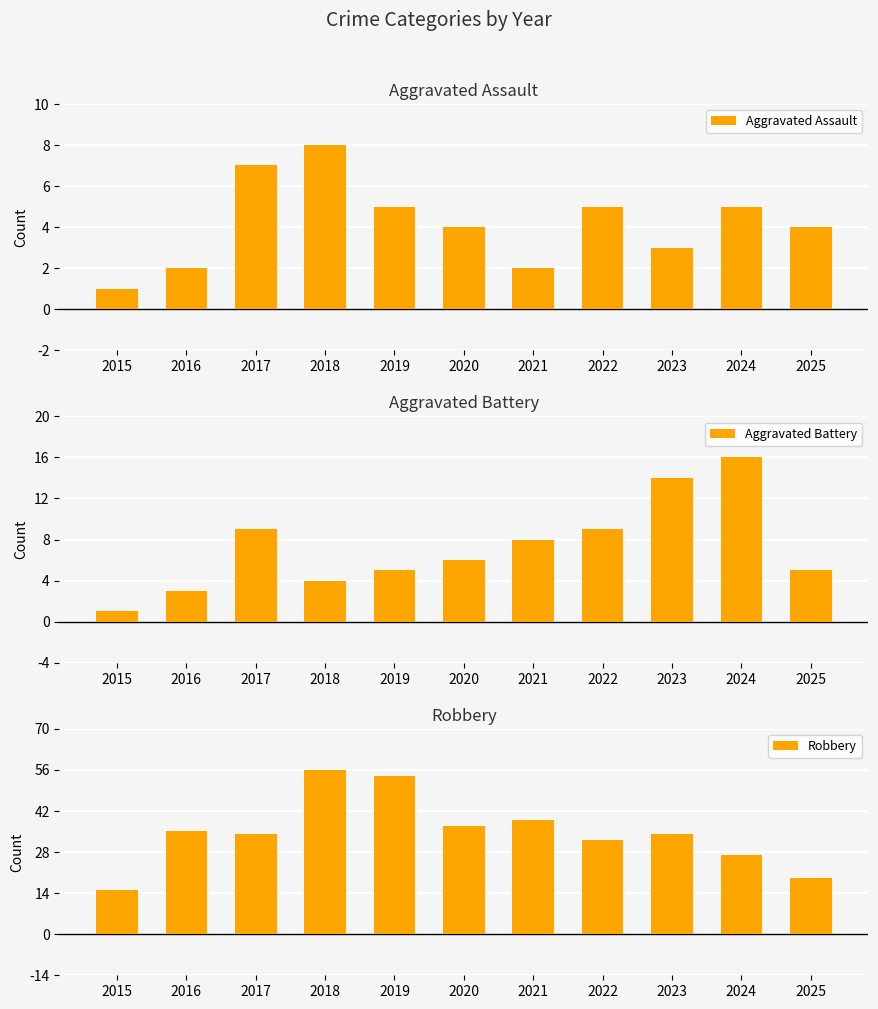

Does the chart contain stacked bars?

No